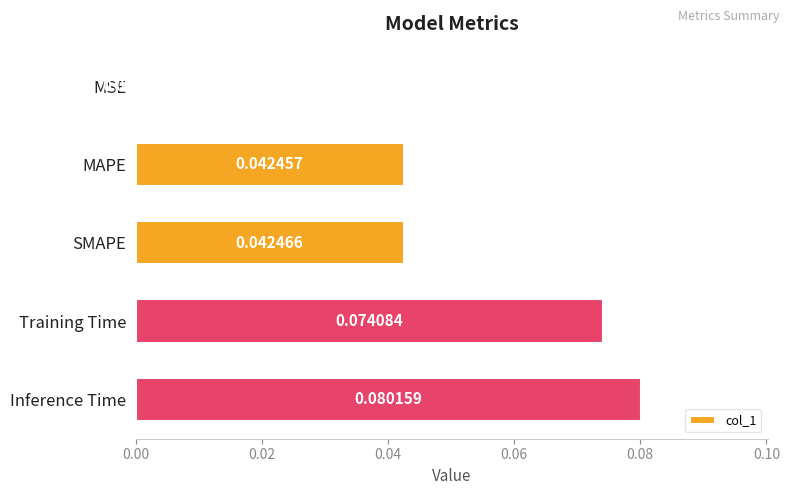

Which category has the highest value across all series?

Inference Time